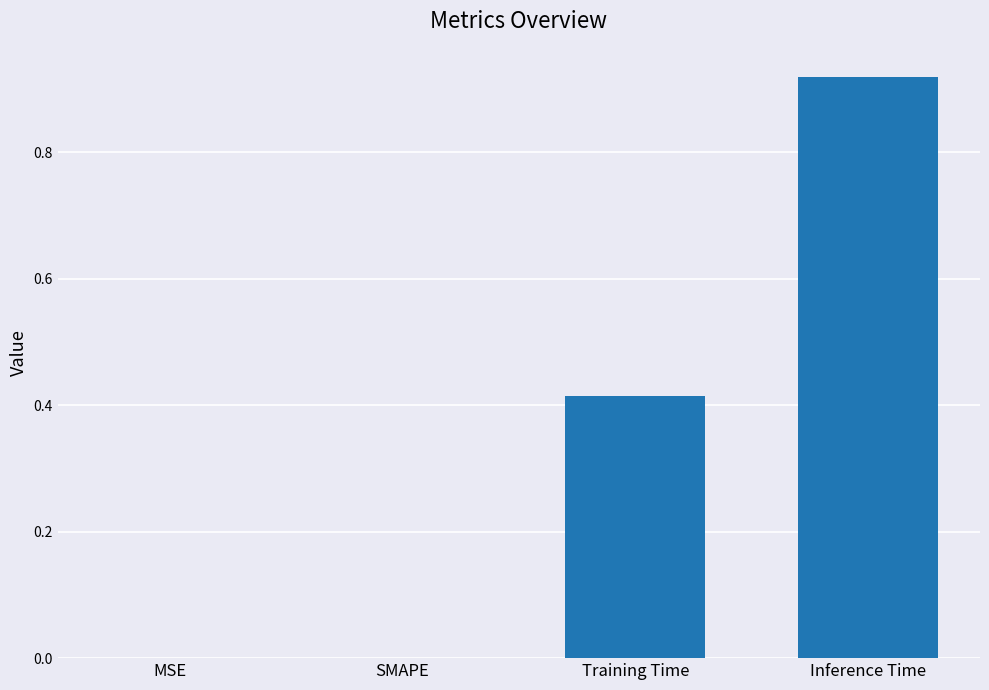

The value at SMAPE is 0.0. True or false?

True